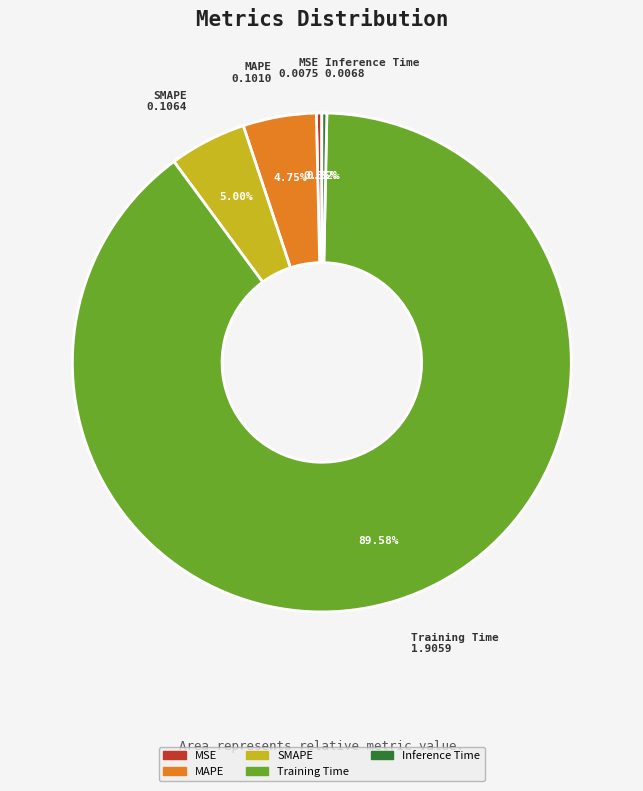

To the nearest percent, what is the difference between the Training Time and SMAPE slice percentages?

85%